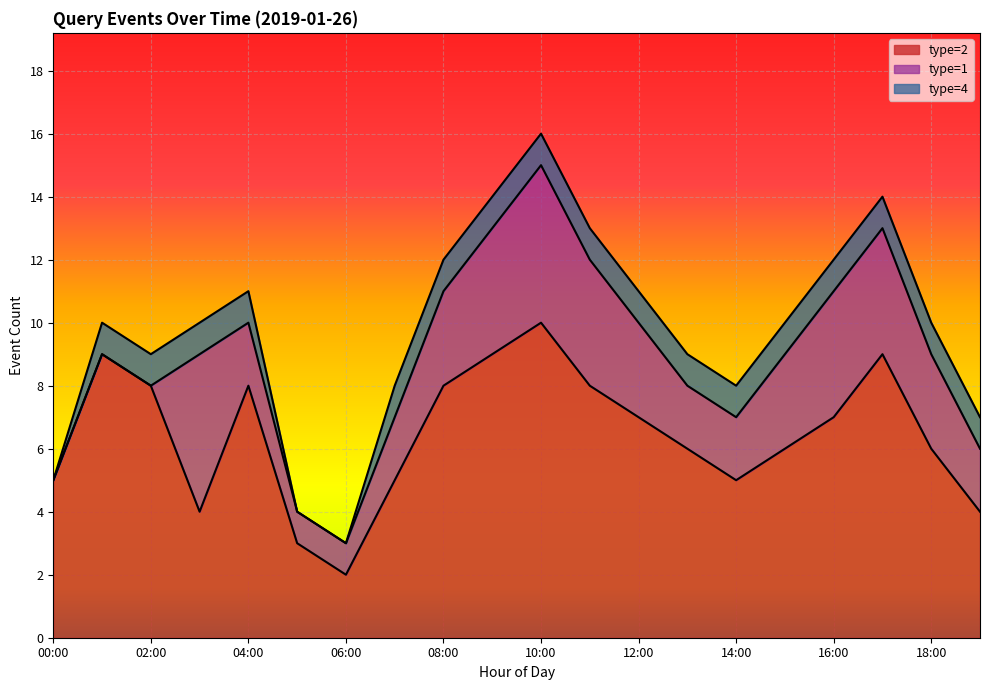

At which label does type=2 reach its peak?

10:00